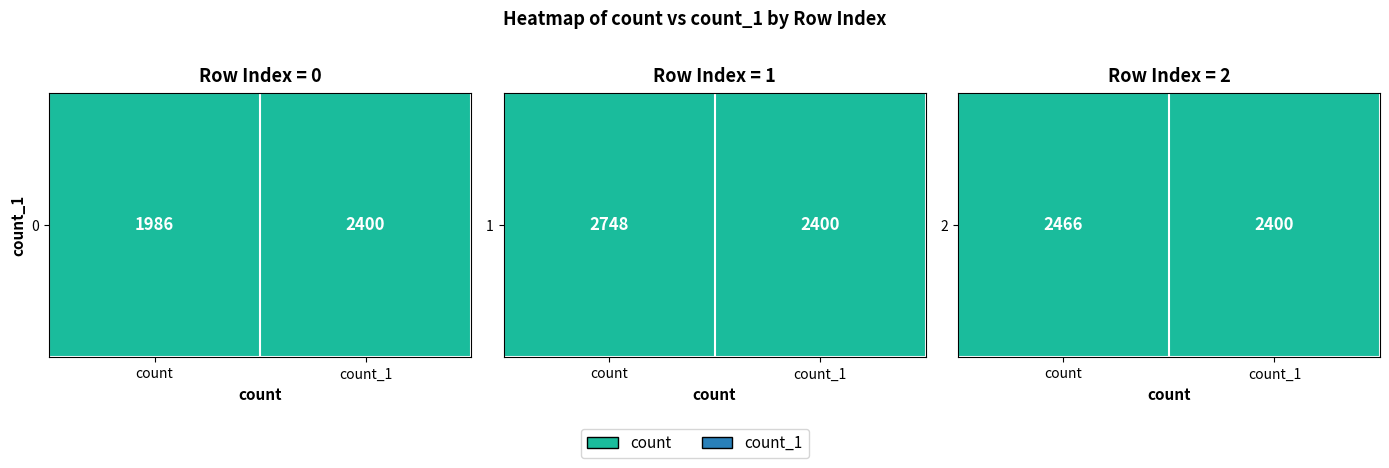

What is the average value?

2433